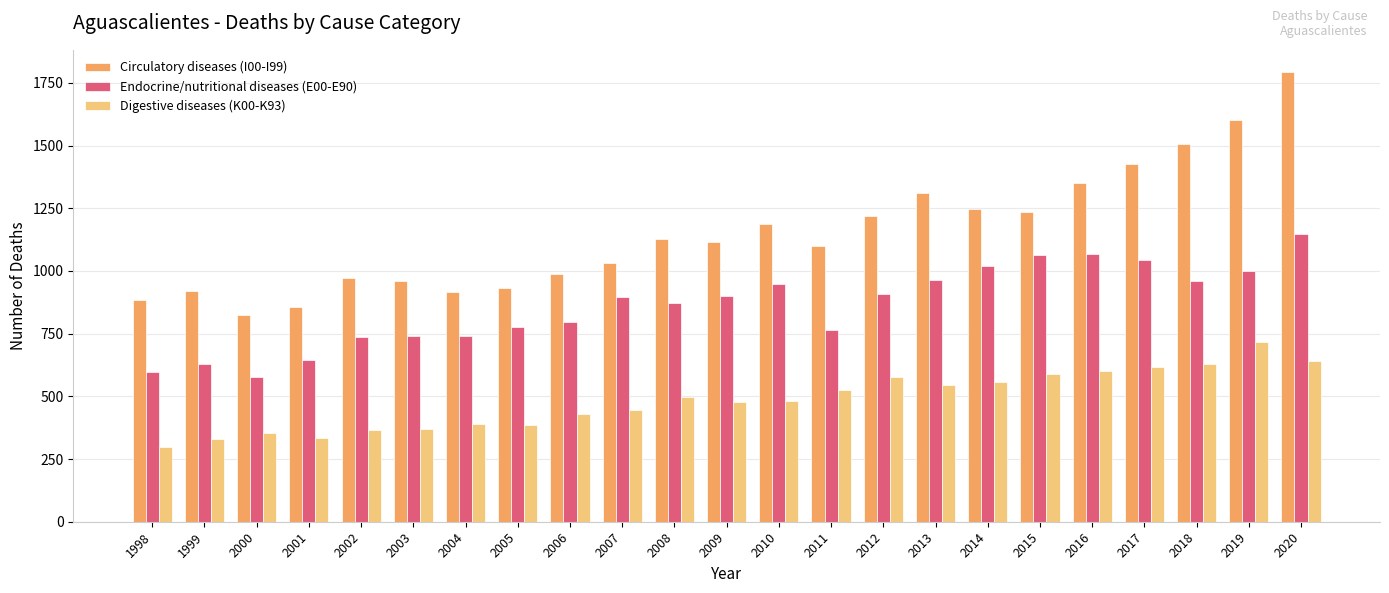

Is it true that Endocrine/nutritional diseases (E00-E90) equals 311 at 1998?

False